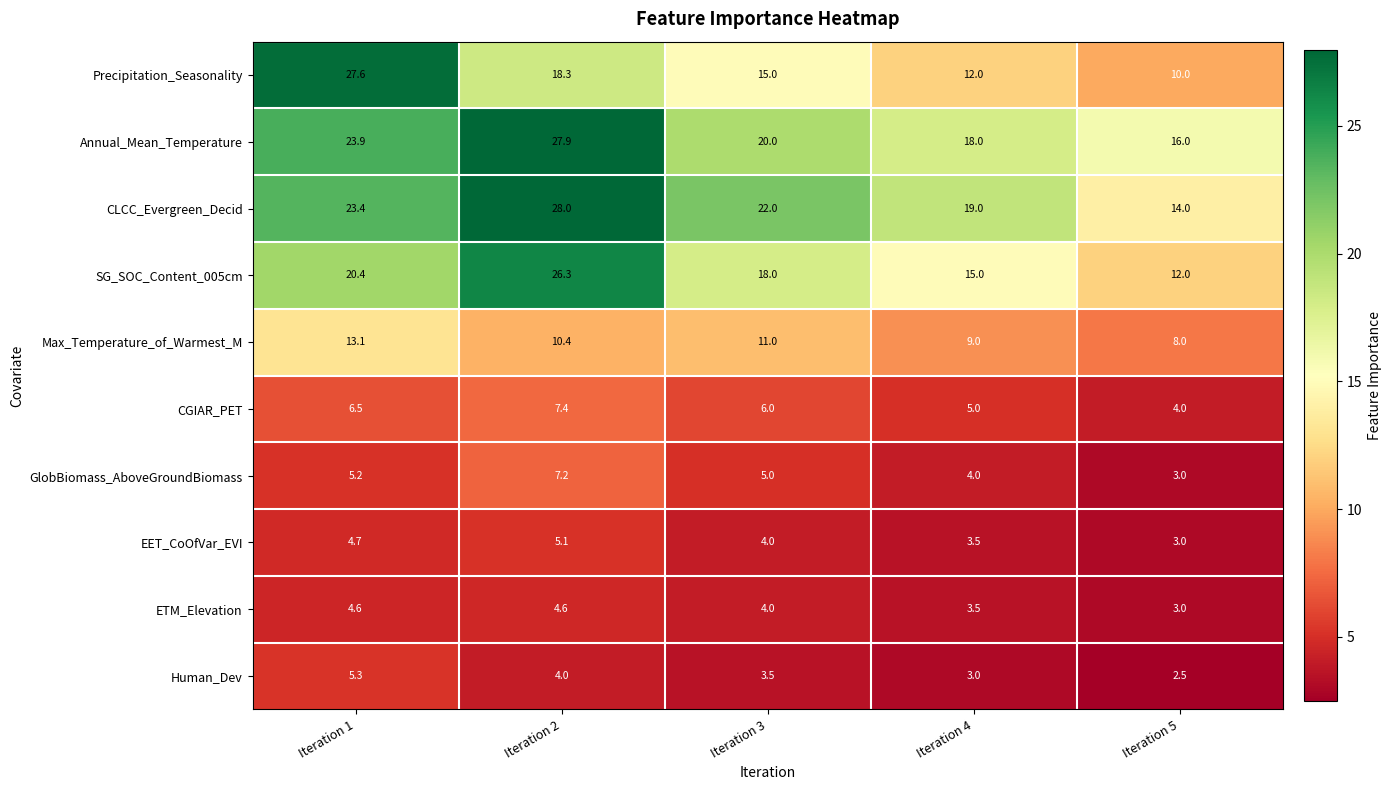

Which series has the widest spread of values?

Precipitation_Seasonality